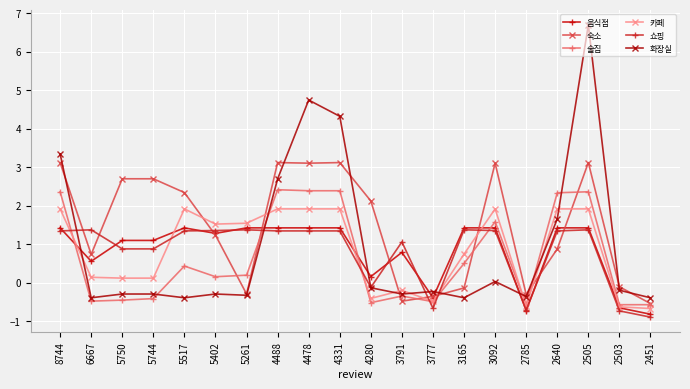

What is the difference between the second highest and second lowest values in the 숙소 series?

3.6